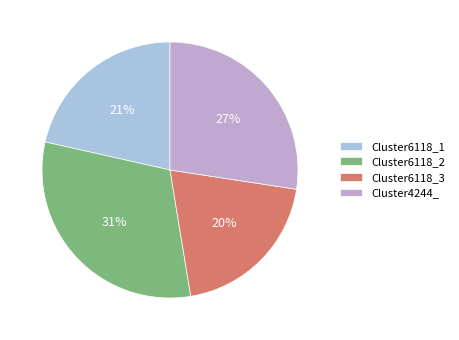

Do Cluster6118_2 and Cluster6118_3 together represent more than half of the pie?

Yes